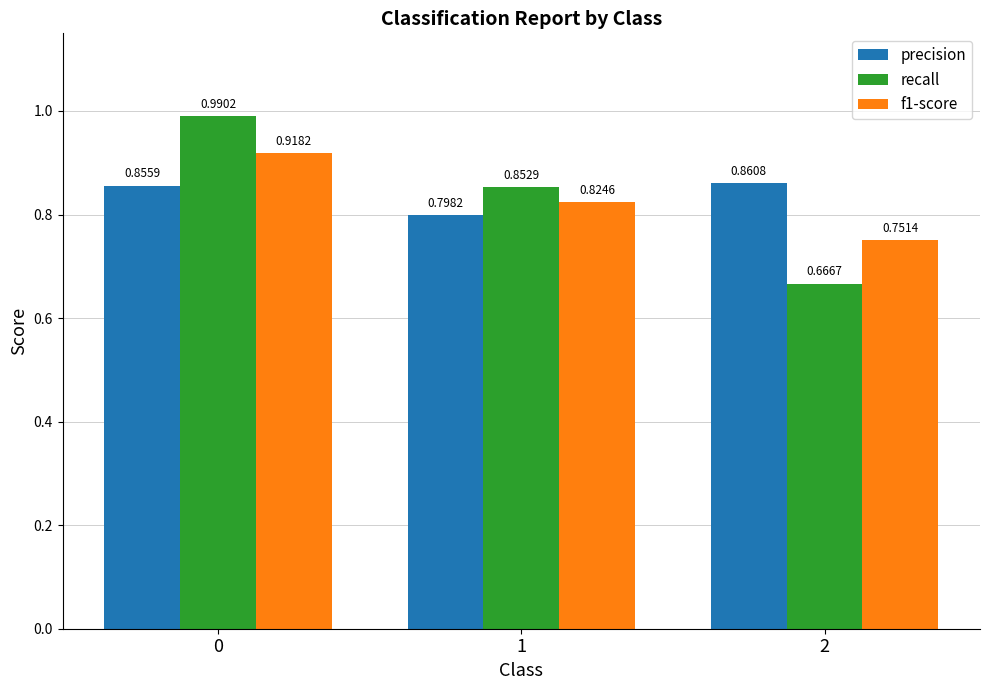

What is the difference between the f1-score values at 0 and 1?

0.1